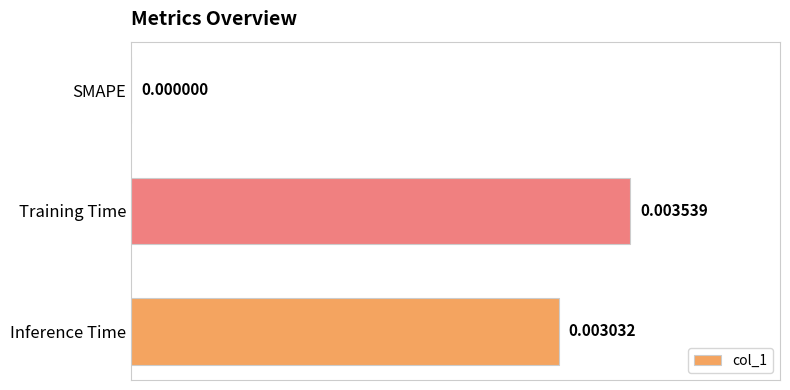

At which label is the value closest to 0?

SMAPE